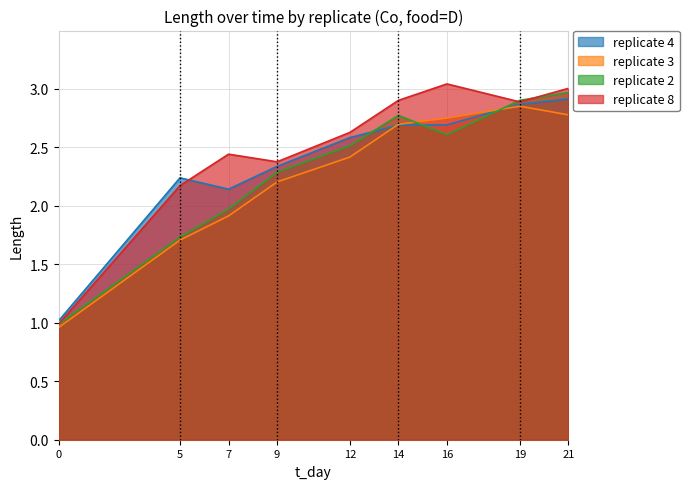

List the labels in order of Co value, smallest first.

0.0, 7.0, 5.0, 9.0, 12.0, 14.0, 16.0, 19.0, 21.0